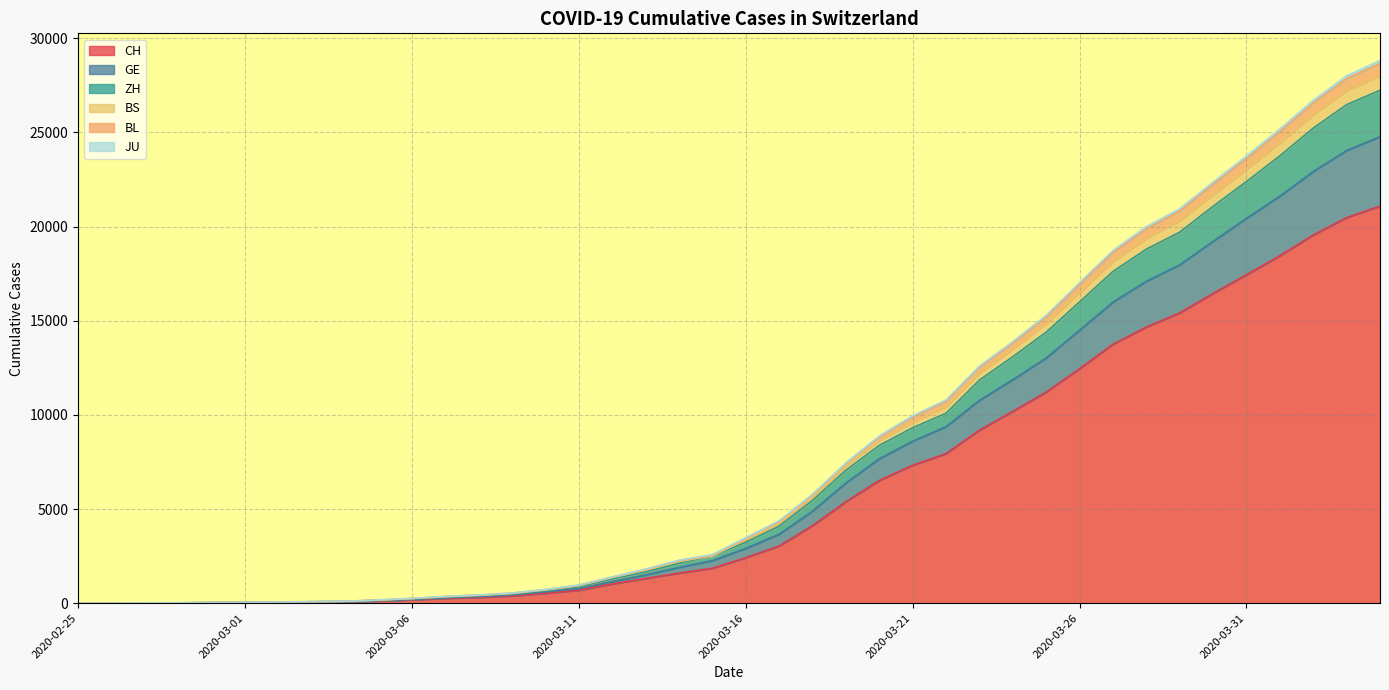

True or false: BS and BL intersect in this chart.

False